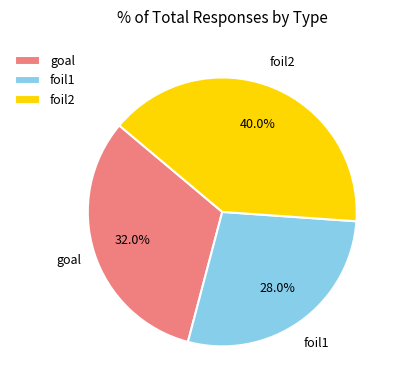

Which slice is the largest?

foil2